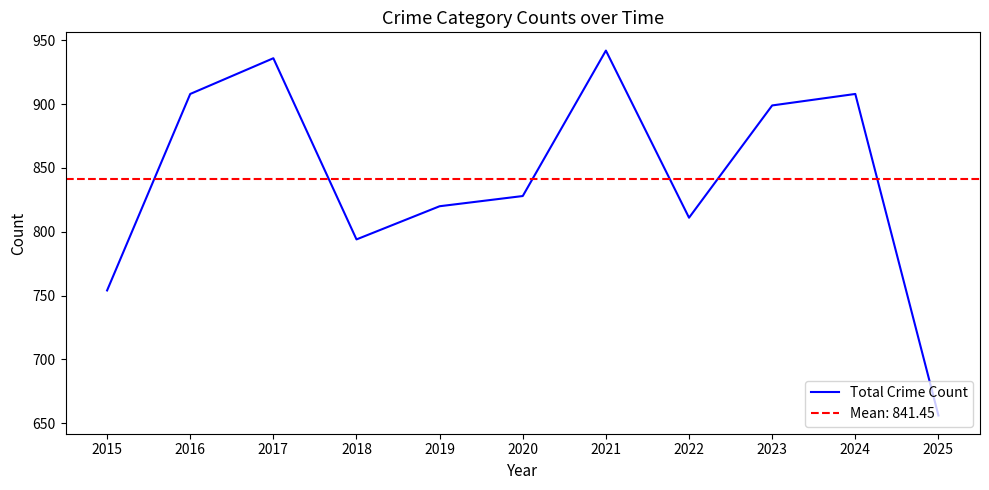

Is it true that the value at 2025 is 965?

False